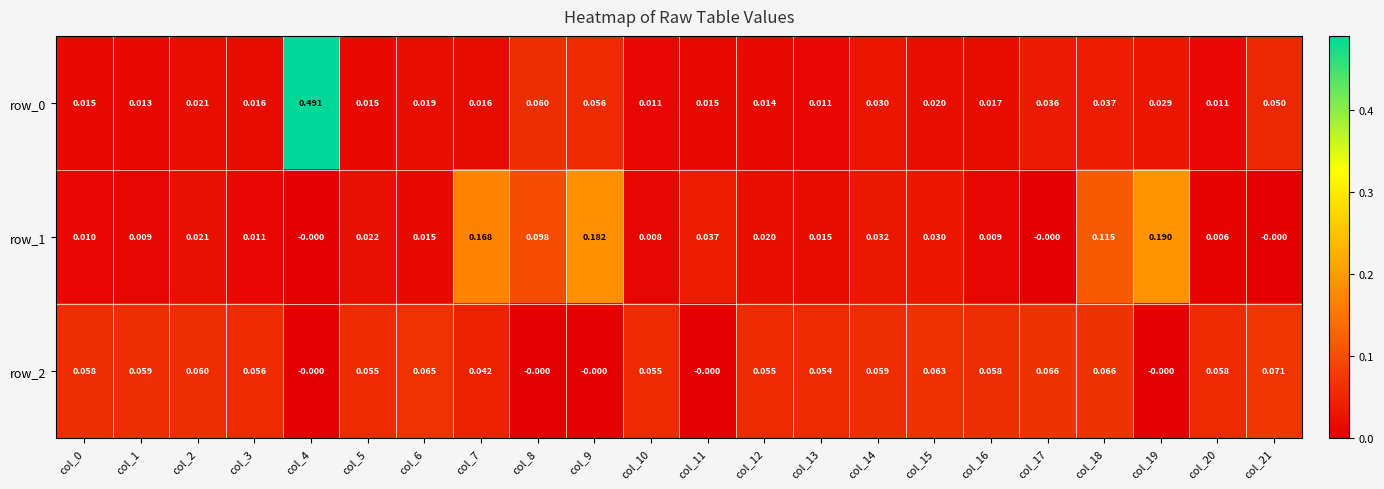

Is the value of row_2 at col_6 greater than the value of row_0 at col_8?

Yes